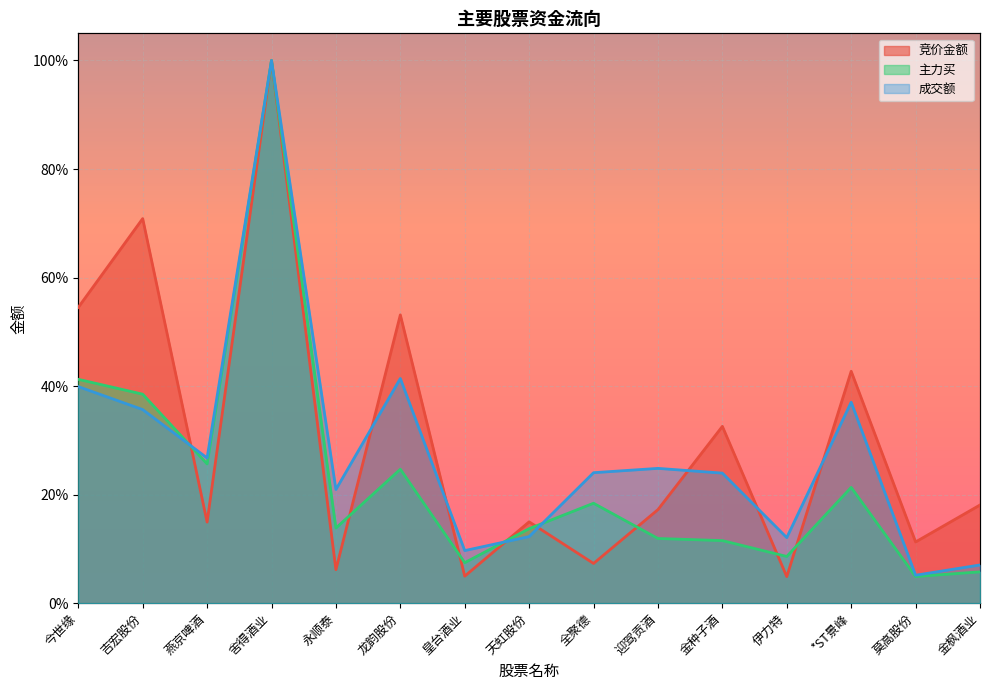

Reading left to right, what are all the values shown in this chart?

竞价金额: 0.5	0.7	0.1	1.0	0.1	0.5	0.0	0.1	0.1	0.2	0.3	0.0	0.4	0.1	0.2
主力买: 0.4	0.4	0.3	1.0	0.1	0.2	0.1	0.1	0.2	0.1	0.1	0.1	0.2	0.0	0.1
成交额: 0.4	0.4	0.3	1.0	0.2	0.4	0.1	0.1	0.2	0.2	0.2	0.1	0.4	0.1	0.1